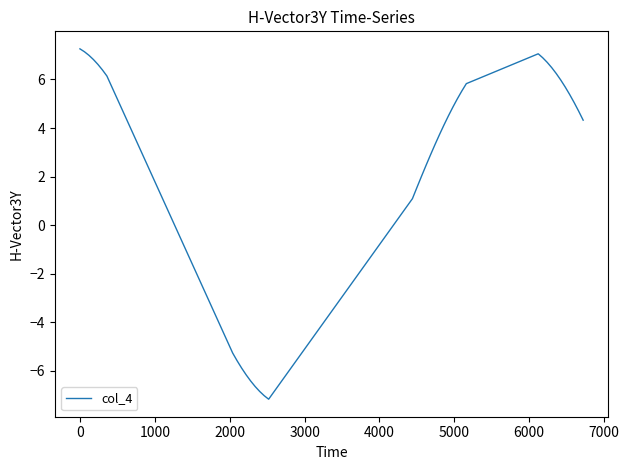

What is the difference between the maximum and minimum values?

14.4